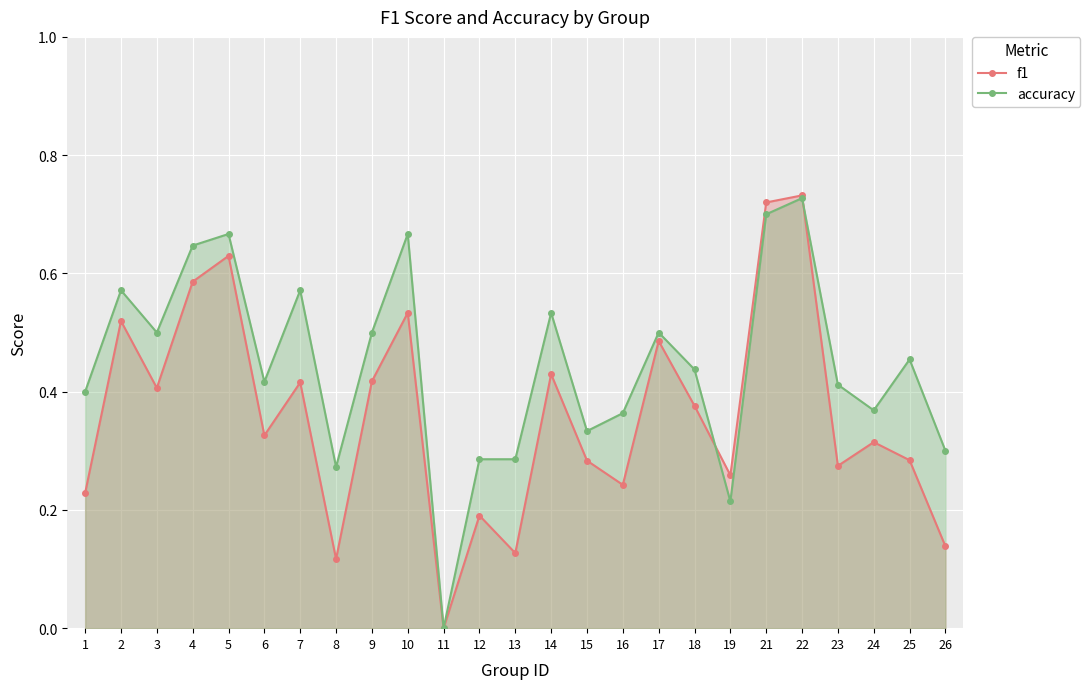

Rank the categories by f1 value from highest to lowest.

22, 21, 5, 4, 10, 2, 17, 14, 9, 7, 3, 18, 6, 24, 25, 15, 23, 19, 16, 1, 12, 26, 13, 8, 11